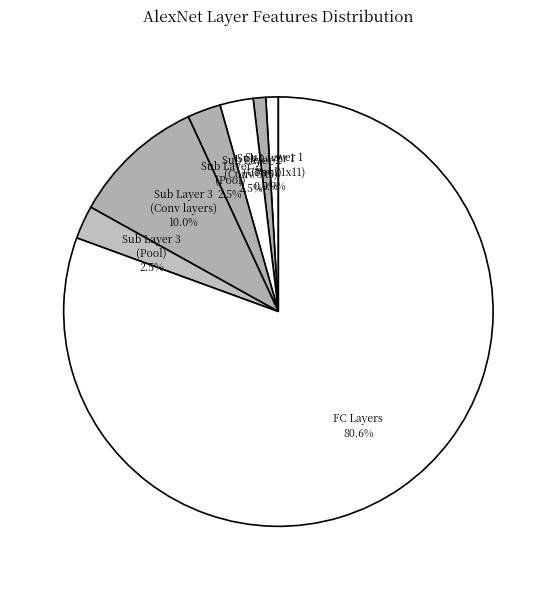

Which category accounts for the majority?

FC Layers